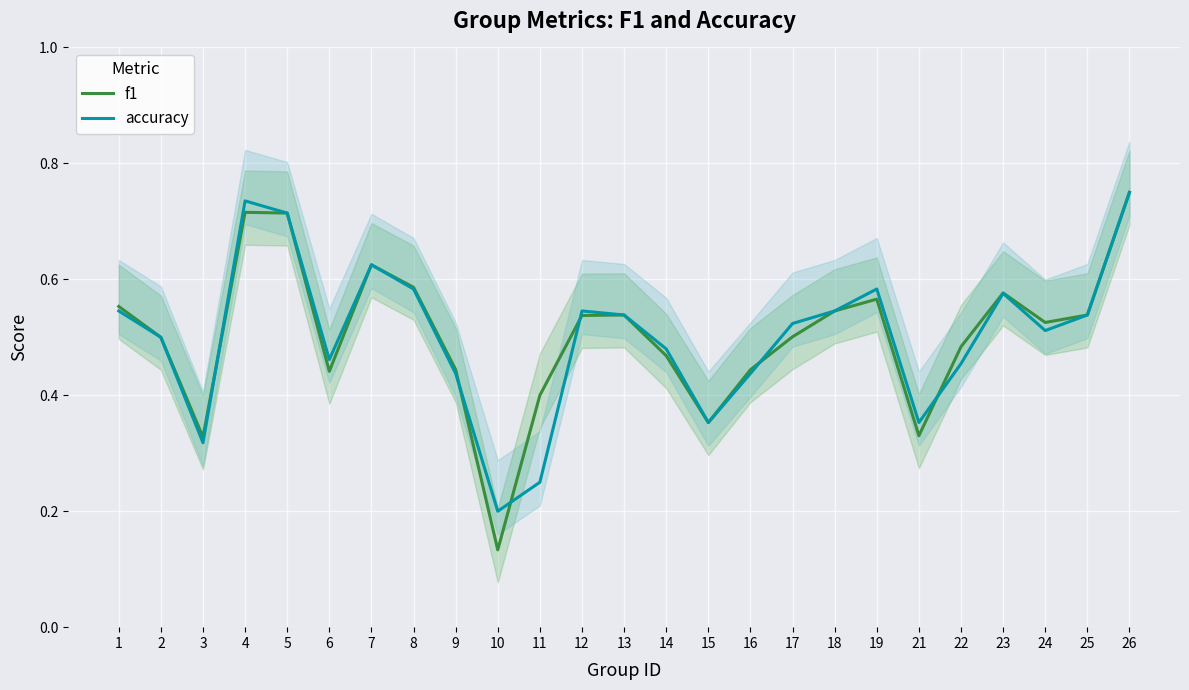

How many lines are shown in the chart?

2